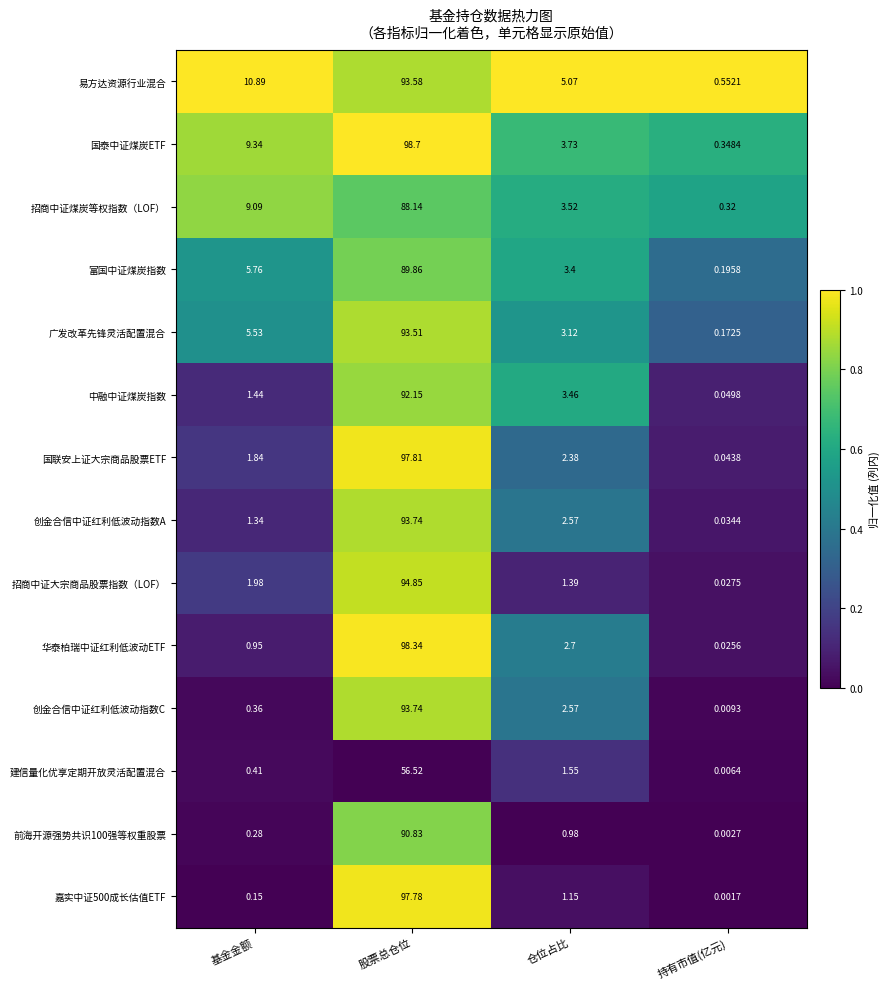

Where is 嘉实中证500成长估值ETF nearest to the value 48?

仓位占比